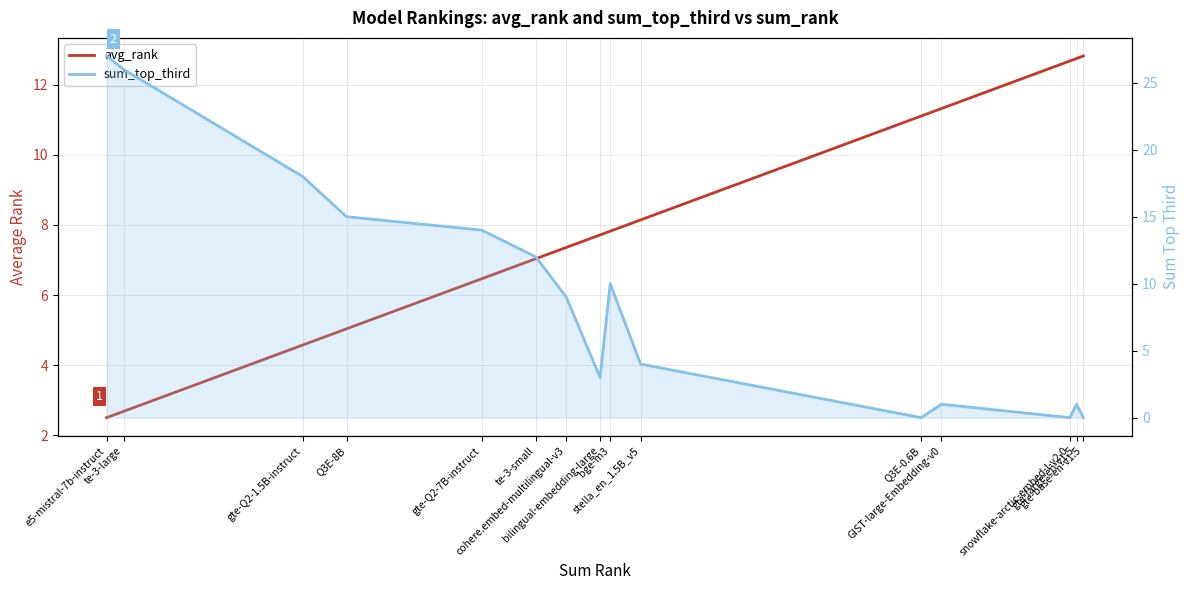

Reading left to right, extract all data points from this chart.

avg_rank: e5-mistral-7b-instruct=2.5	te-3-large=2.7	gte-Q2-1.5B-instruct=4.6	Q3E-8B=5.0	gte-Q2-7B-instruct=6.5	te-3-small=7.0	cohere.embed-multilingual-v3=7.4	bilingual-embedding-large=7.7	bge-m3=7.8	stella_en_1.5B_v5=8.1	Q3E-0.6B=11.1	GIST-large-Embedding-v0=11.3	snowflake-arctic-embed-l-v2.0=12.7	gte-large-en-v1.5=12.8	gte-base-en-v1.5=12.8
sum_top_third: e5-mistral-7b-instruct=27.0	te-3-large=26.0	gte-Q2-1.5B-instruct=18.0	Q3E-8B=15.0	gte-Q2-7B-instruct=14.0	te-3-small=12.0	cohere.embed-multilingual-v3=9.0	bilingual-embedding-large=3.0	bge-m3=10.0	stella_en_1.5B_v5=4.0	Q3E-0.6B=0.0	GIST-large-Embedding-v0=1.0	snowflake-arctic-embed-l-v2.0=0.0	gte-large-en-v1.5=1.0	gte-base-en-v1.5=0.0